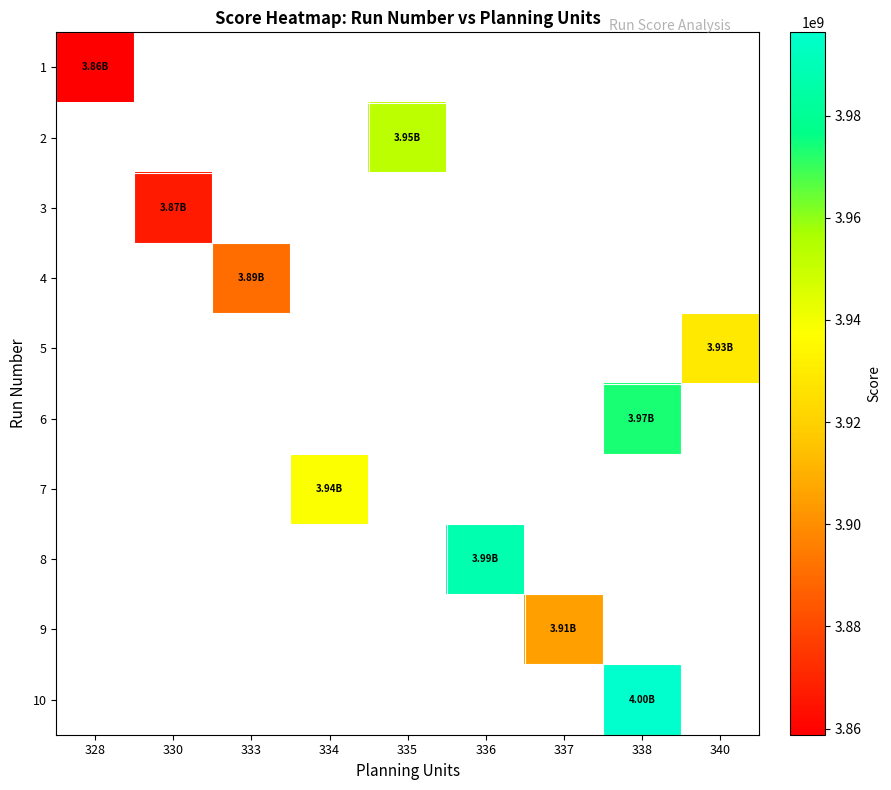

How many series are shown in this chart?

10